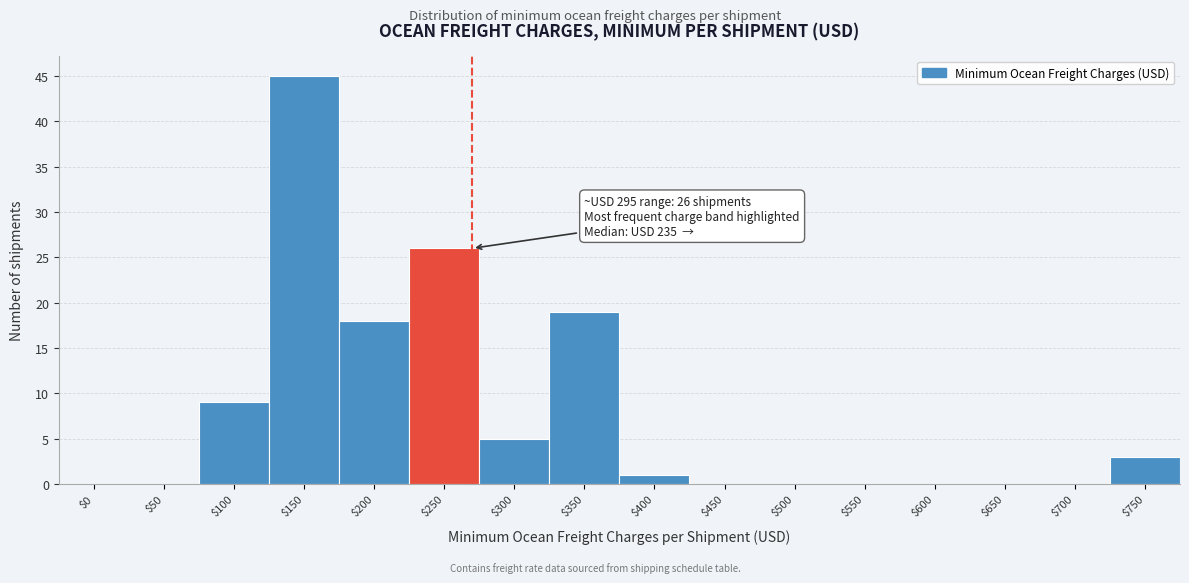

Where is the data nearest to the value 22?

$350